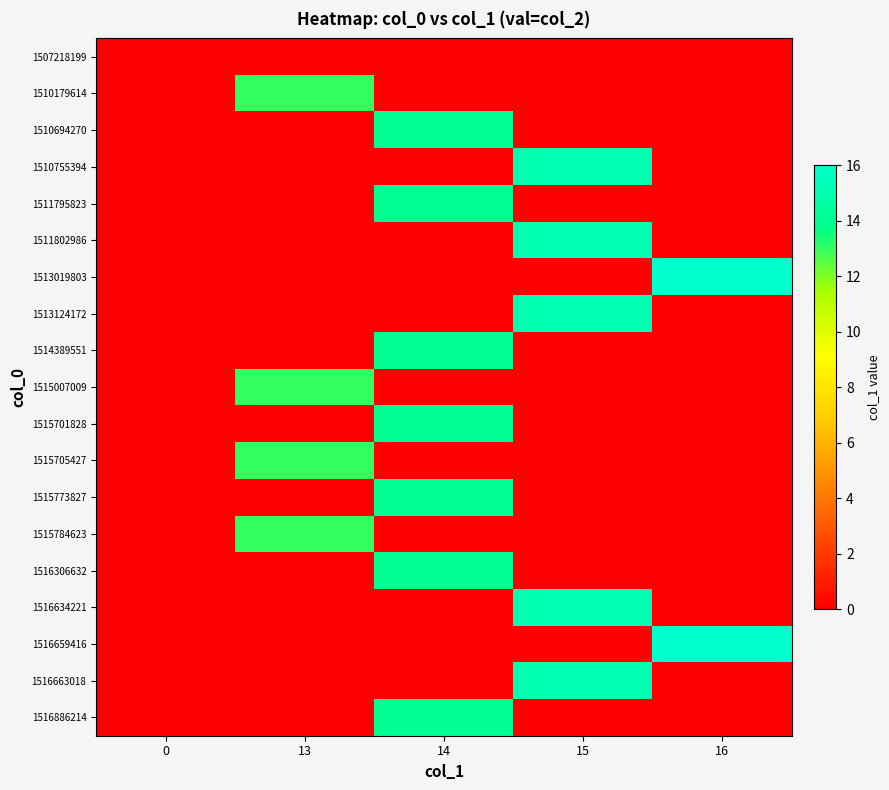

List the series in order of their peak value, lowest first.

1507218199, 1510179614, 1515007009, 1515705427, 1515784623, 1510694270, 1511795823, 1514389551, 1515701828, 1515773827, 1516306632, 1516886214, 1510755394, 1511802986, 1513124172, 1516634221, 1516663018, 1513019803, 1516659416